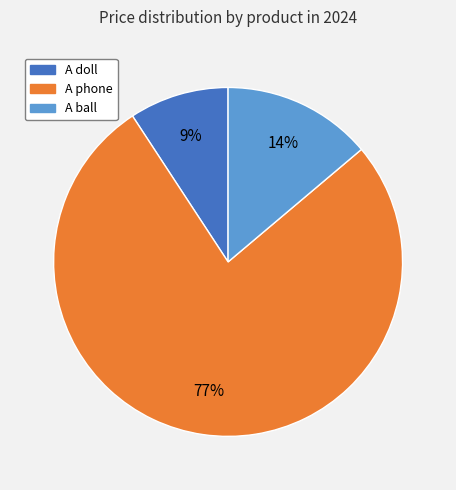

What percentage is the A phone slice, to the nearest percent?

77%